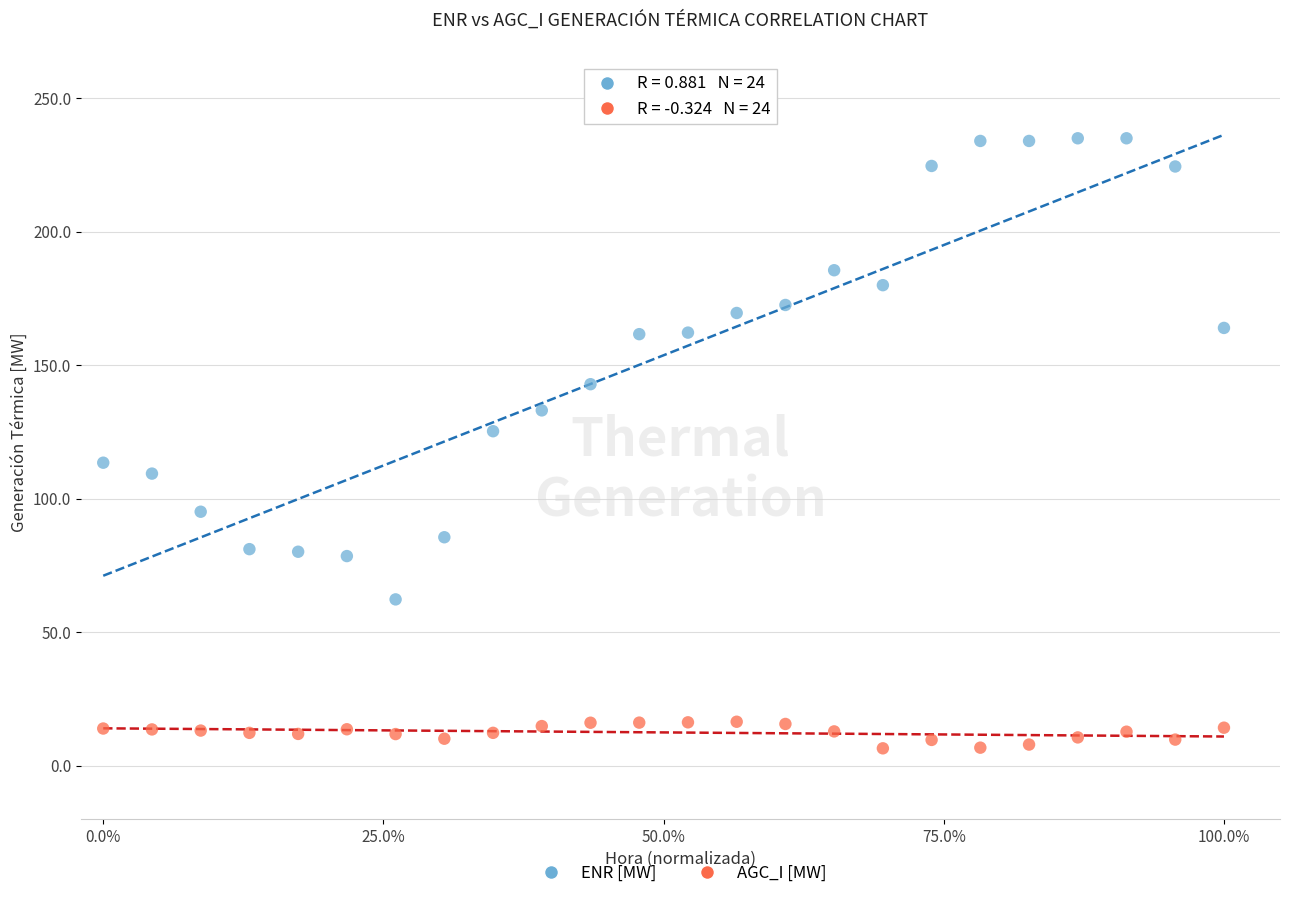

Which series has the widest spread of Y values?

ENR [MW]